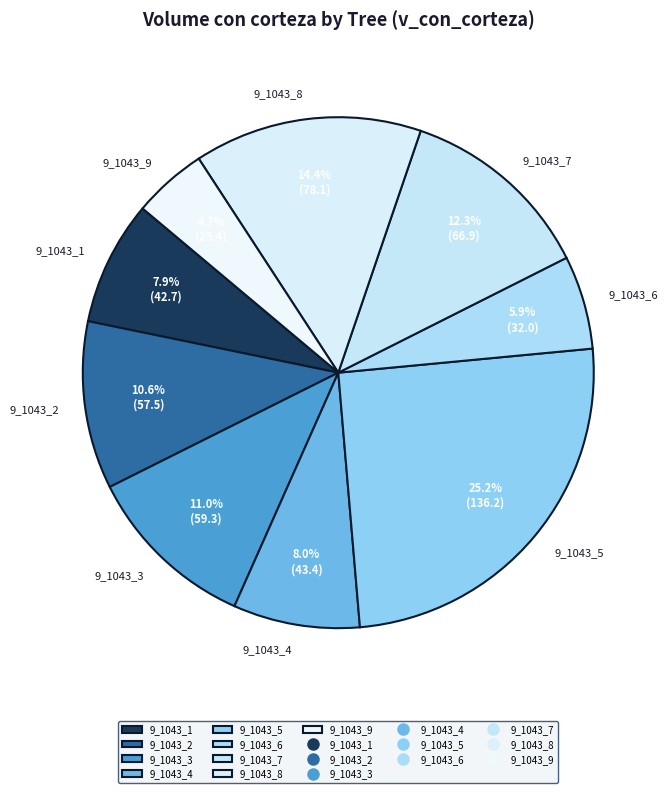

The 9_1043_7 slice represents 7% of the pie. True or false?

False